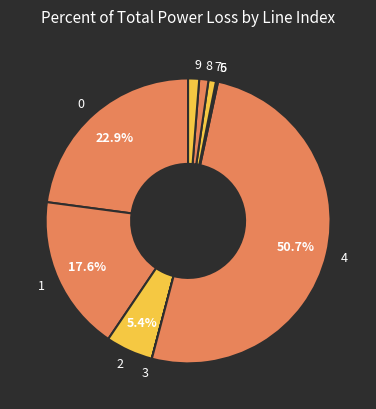

Between 1 and 4, which is larger?

4